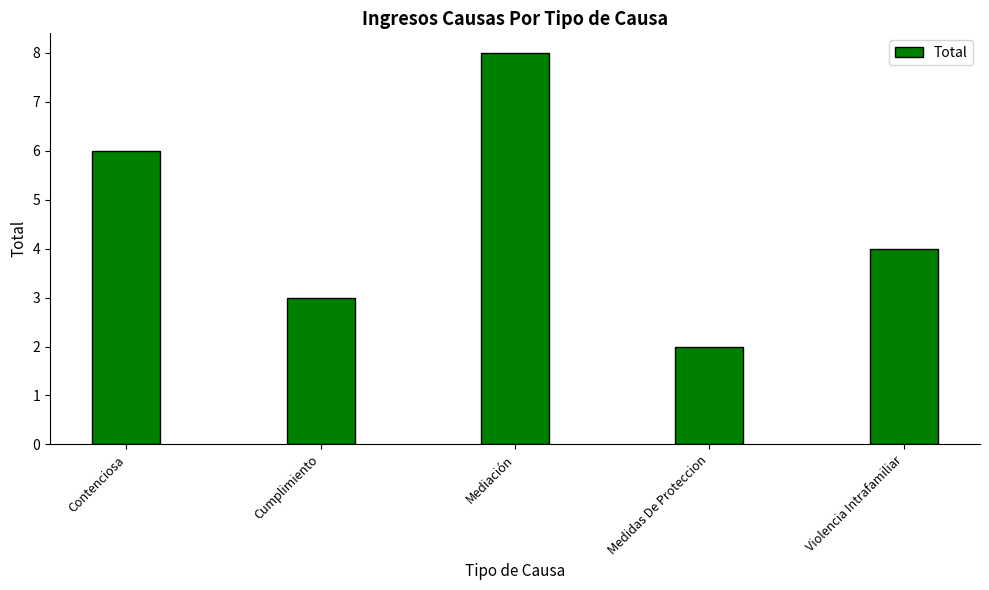

What is the average value?

5